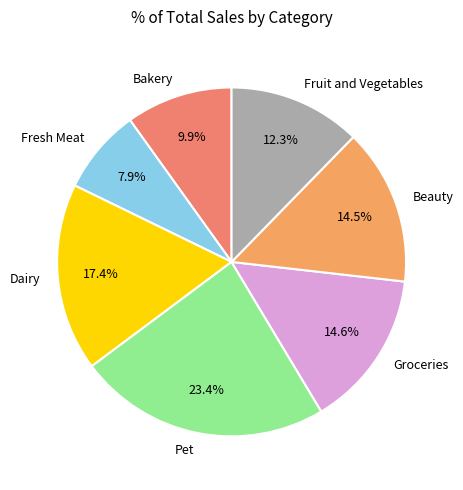

Which category has the biggest portion of the pie?

Pet